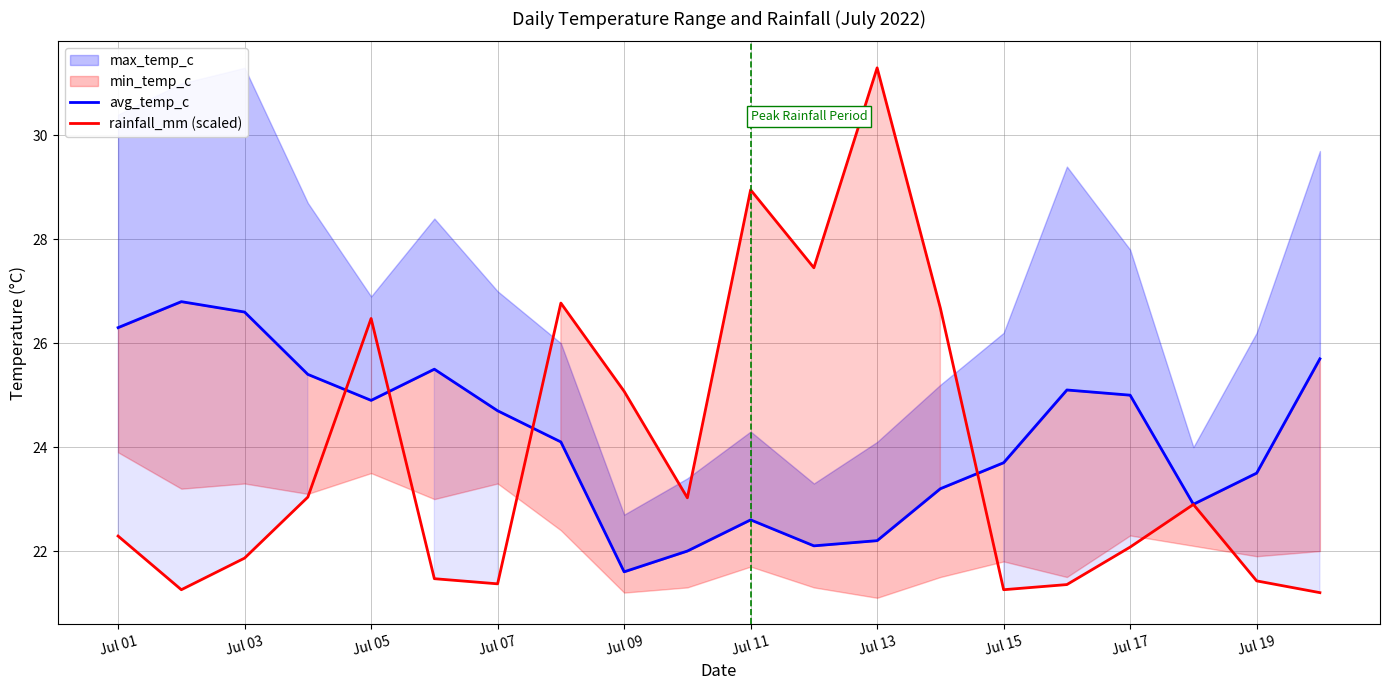

True or false: rainfall_mm (scaled) and avg_temp_c cross at least once.

True